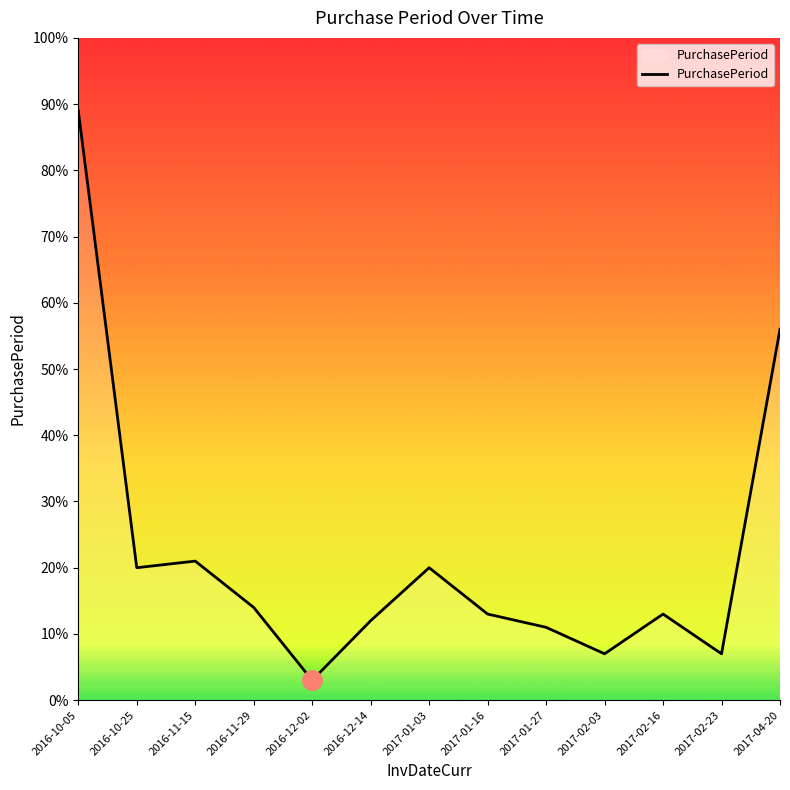

Reading left to right, extract all data points from this chart.

89	20	21	14	3	12	20	13	11	7	13	7	56